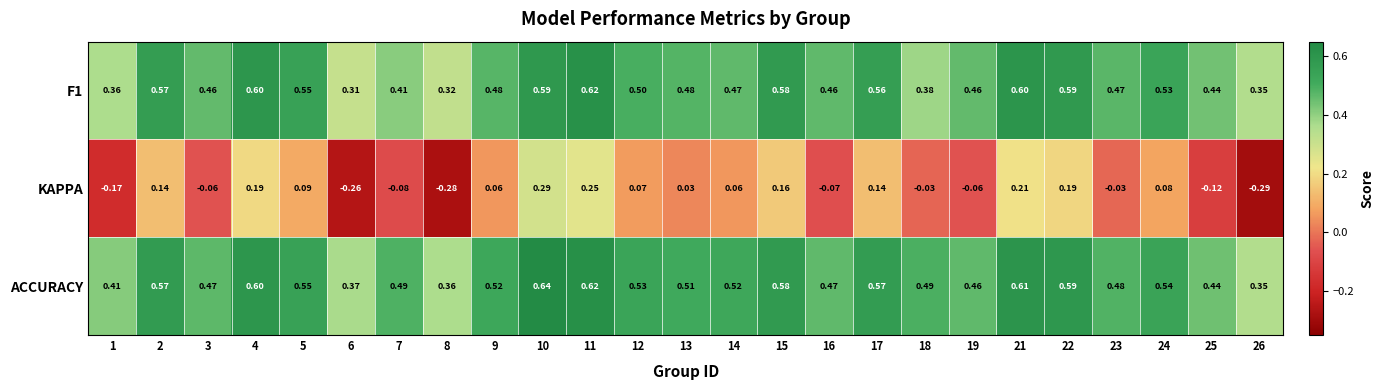

Which series has the largest total across all categories?

ACCURACY